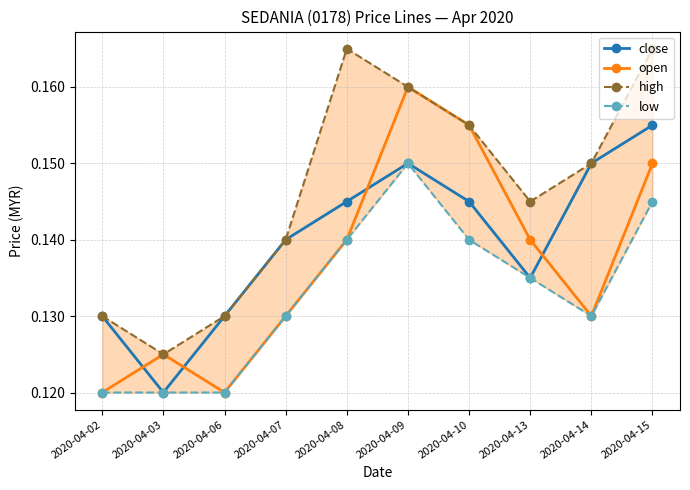

Which category has the highest value across all series?

2020-04-08